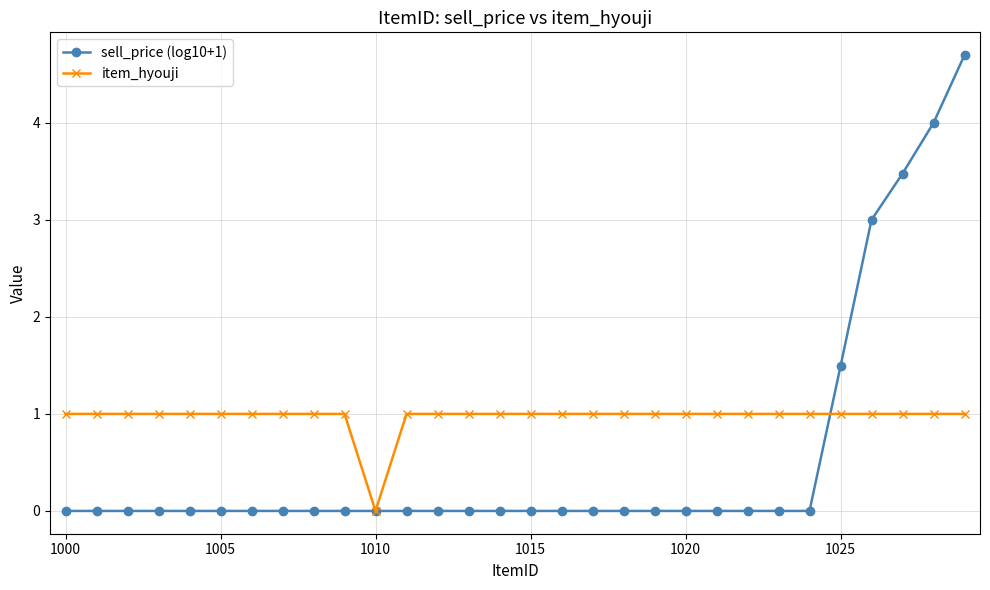

List the series in order of their peak value, lowest first.

item_hyouji, sell_price (log10+1)